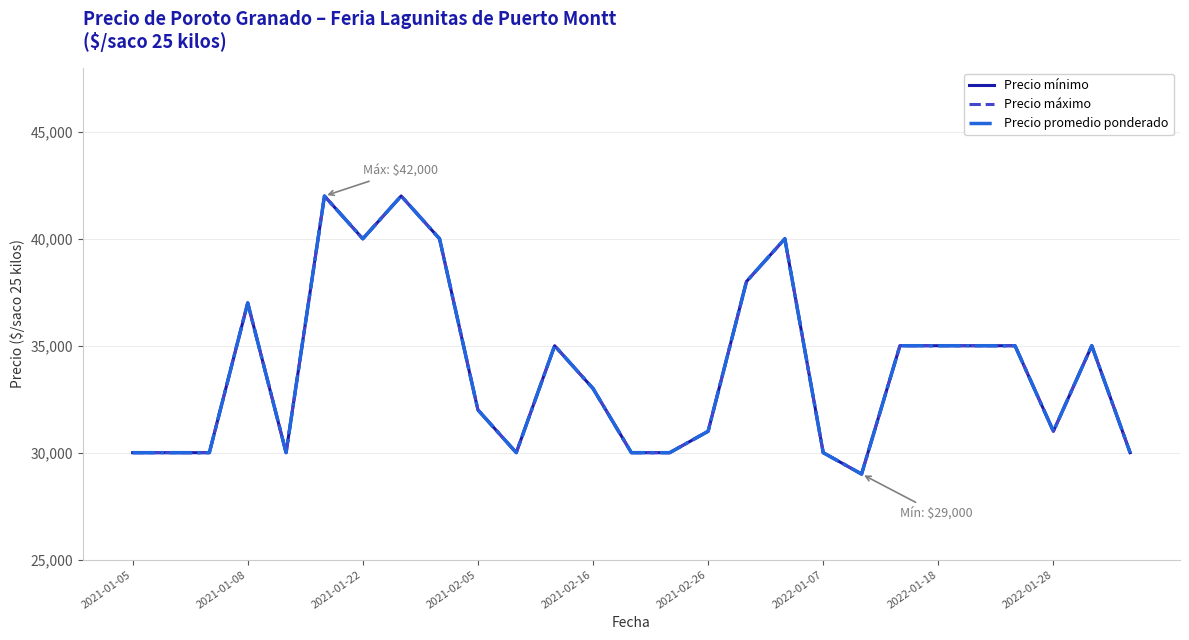

Does the chart have visible grid lines?

Yes